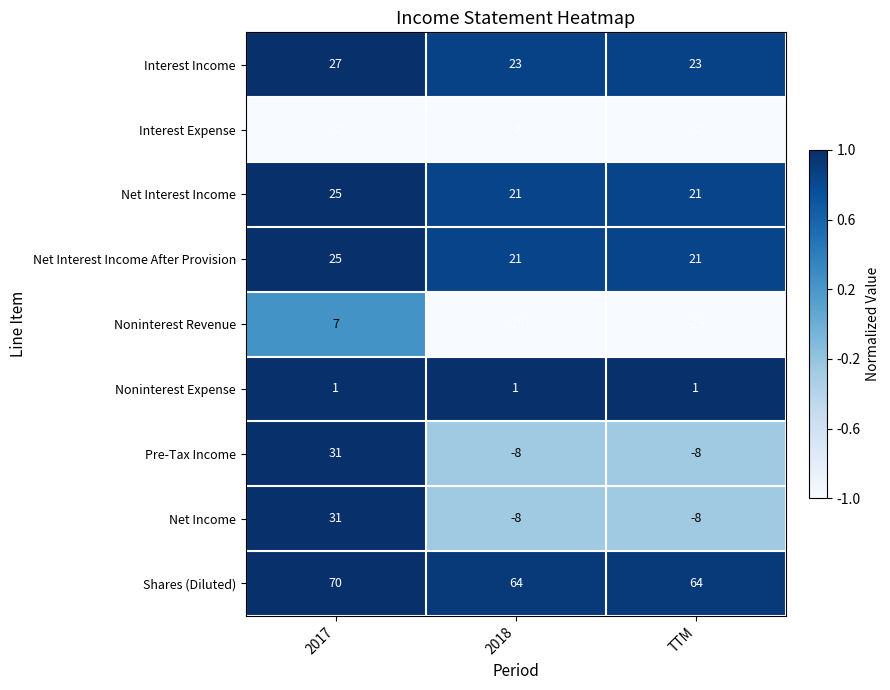

At which category is the sum across all series the highest?

2017